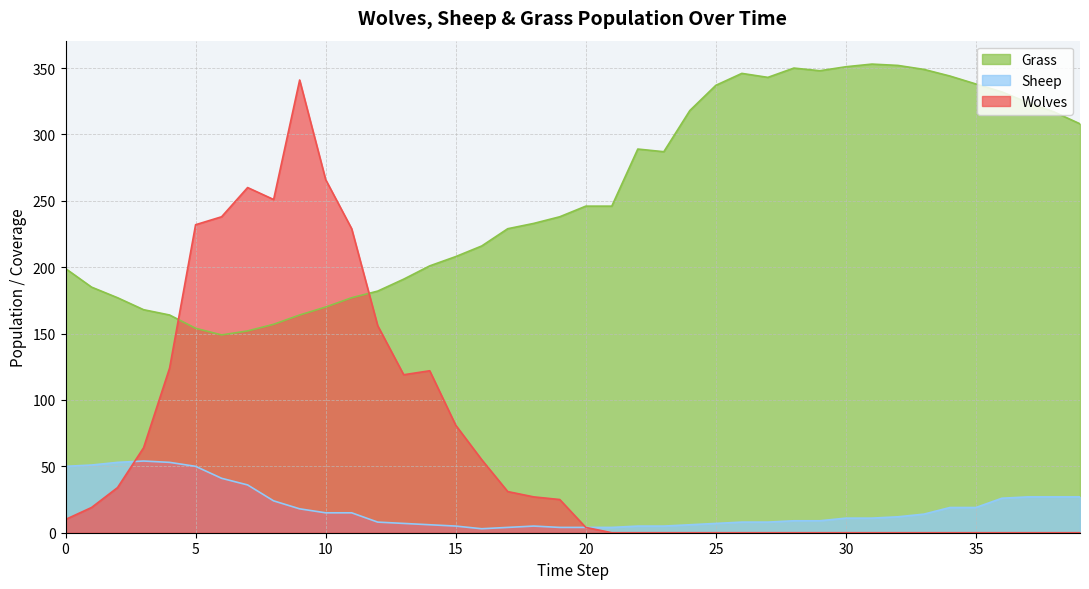

Is it true that Grass equals 164 at 4?

True